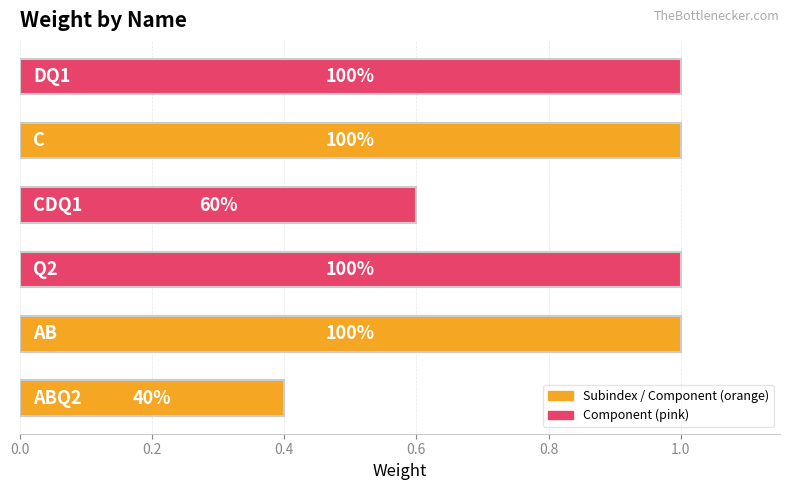

How many bars are there in total?

6